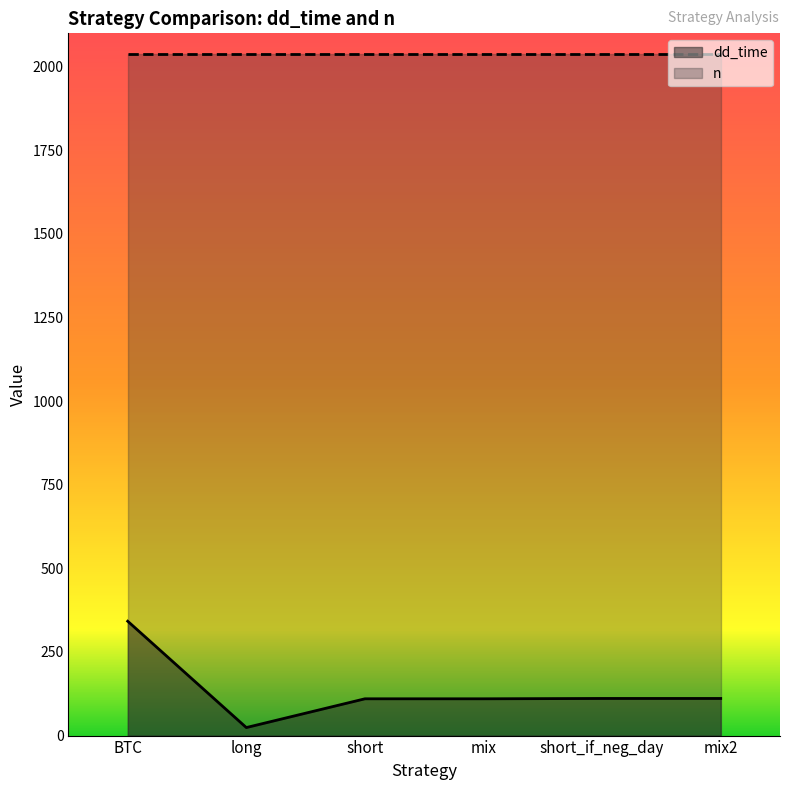

How many data points does each series have?

6